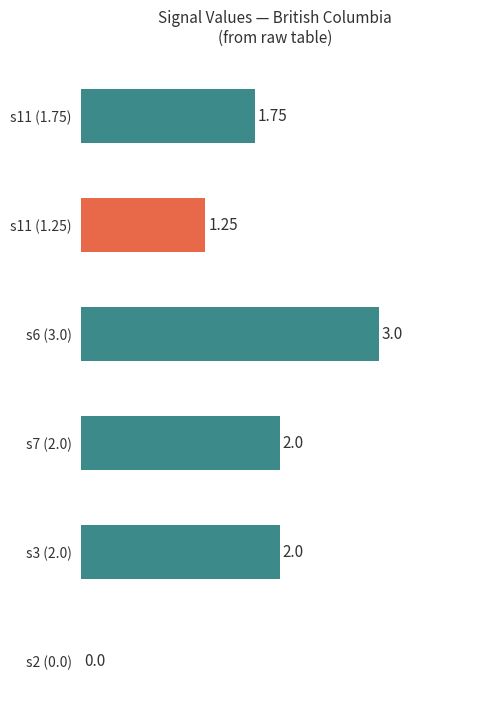

Between s7 (2.0) and s2 (0.0), which is larger?

s7 (2.0)